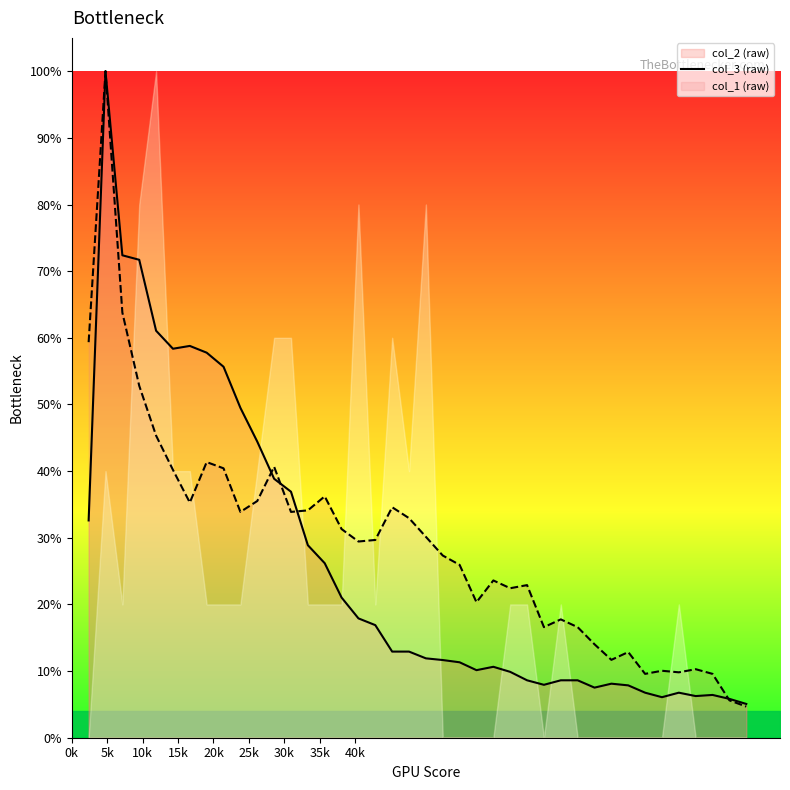

Rank the categories by col_3 value from lowest to highest.

40, 39, 34, 38, 36, 35, 37, 32, 33, 31, 28, 30, 29, 24, 26, 27, 25, 23, 22, 17, 18, 21, 16, 20, 10, 13, 14, 19, 7, 11, 15, 6, 9, 12, 8, 5, 4, 1, 3, 2